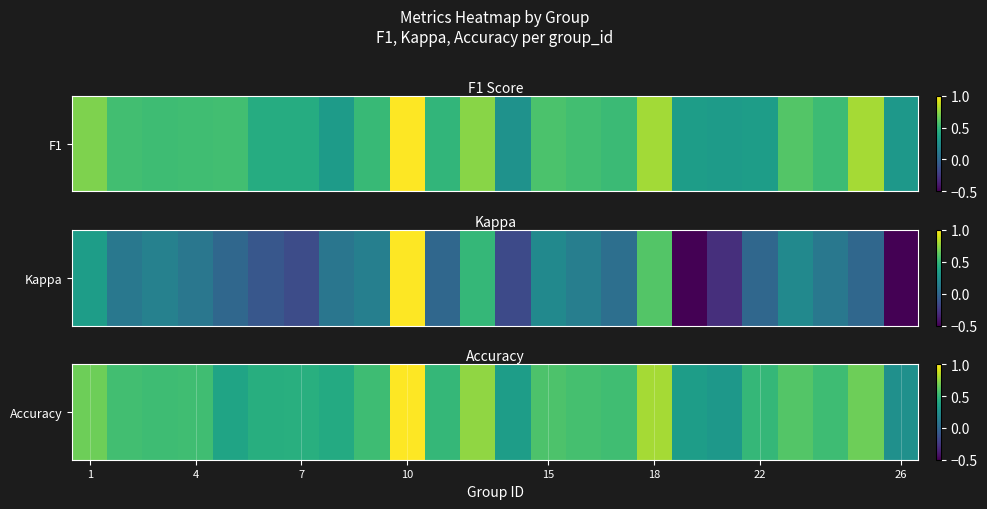

Between 14 and 17, which is larger?

14